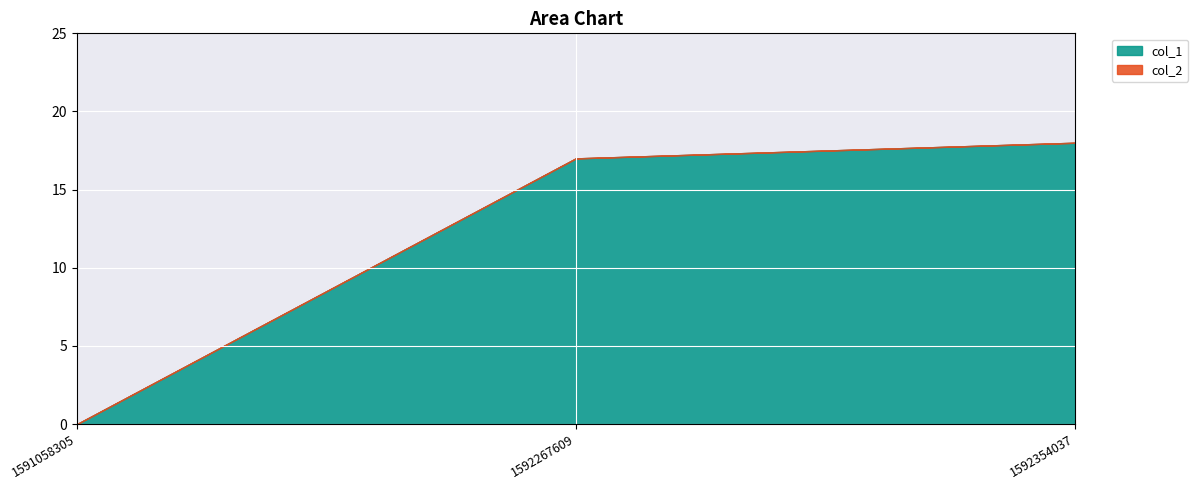

True or false: the data shows 10 at 1591058305.

False